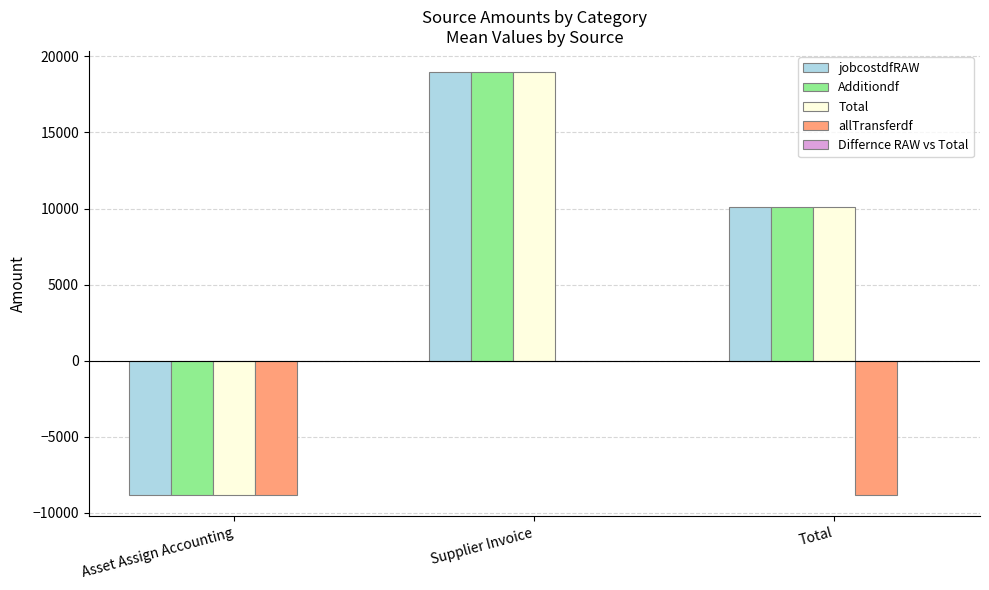

Read the Additiondf value at Total.

10132.7